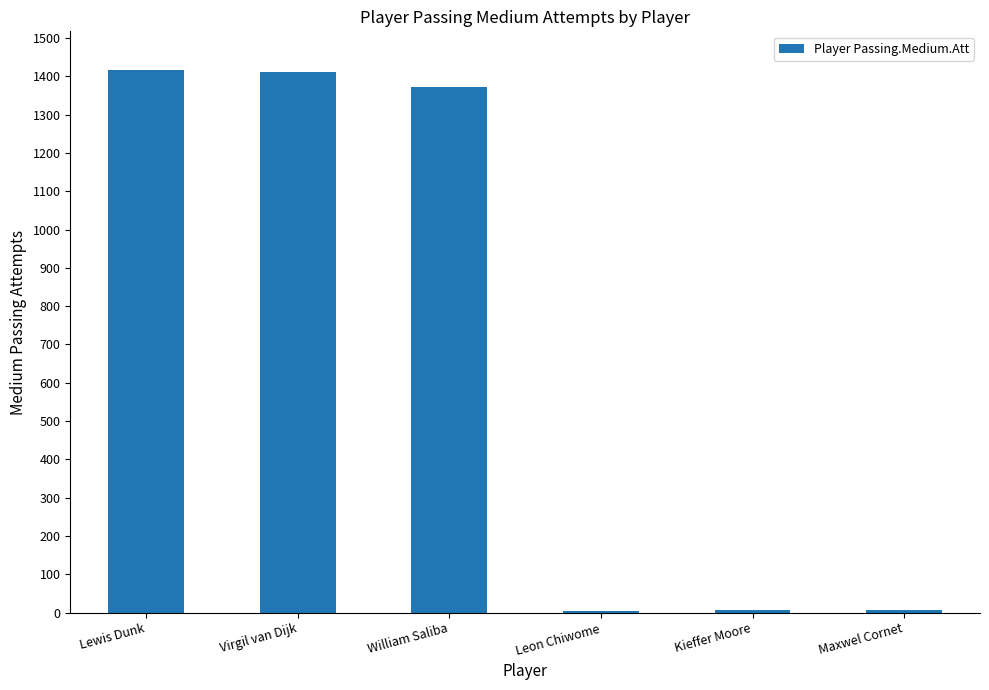

The chart shows a value of 1852 at Lewis Dunk. True or false?

False